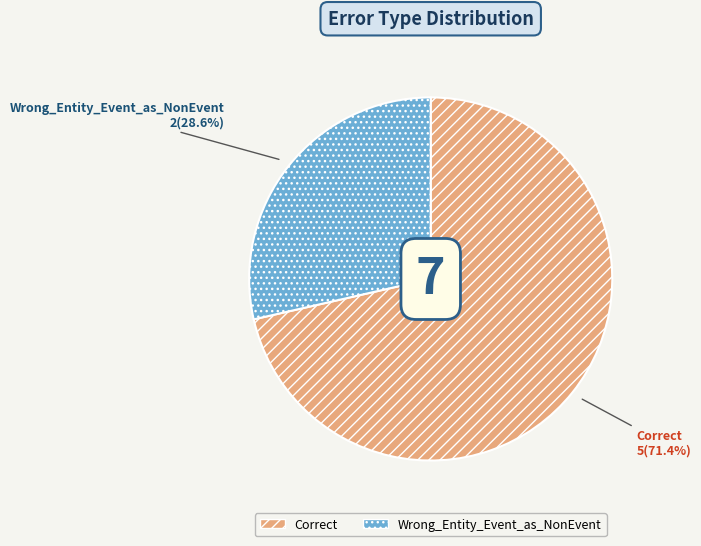

Which slice is the largest?

Correct